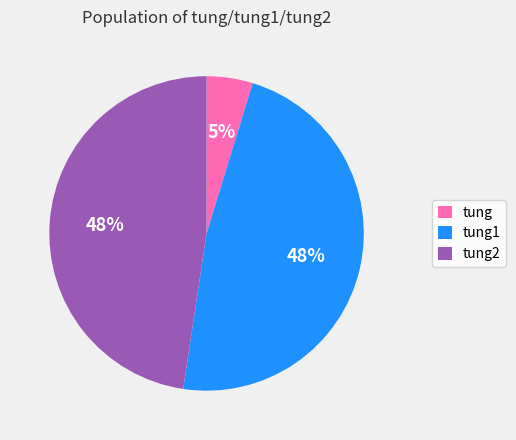

Count the number of slices in the pie.

3